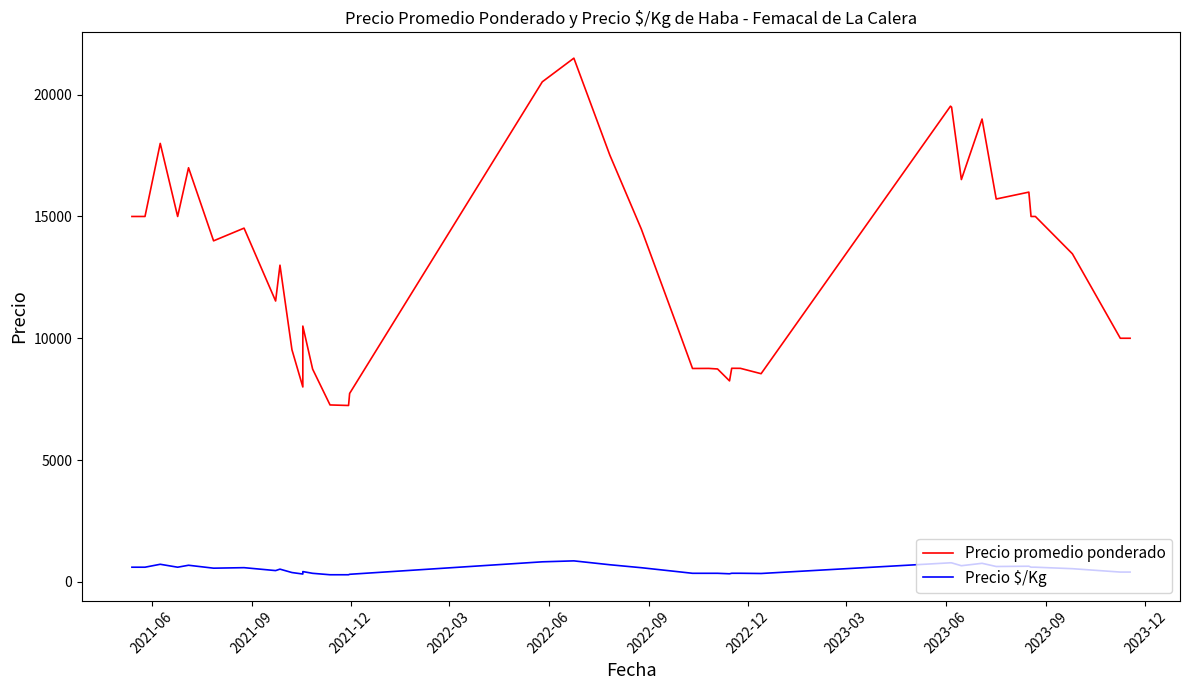

True or false: Precio $/Kg and Precio promedio ponderado cross at least once.

False